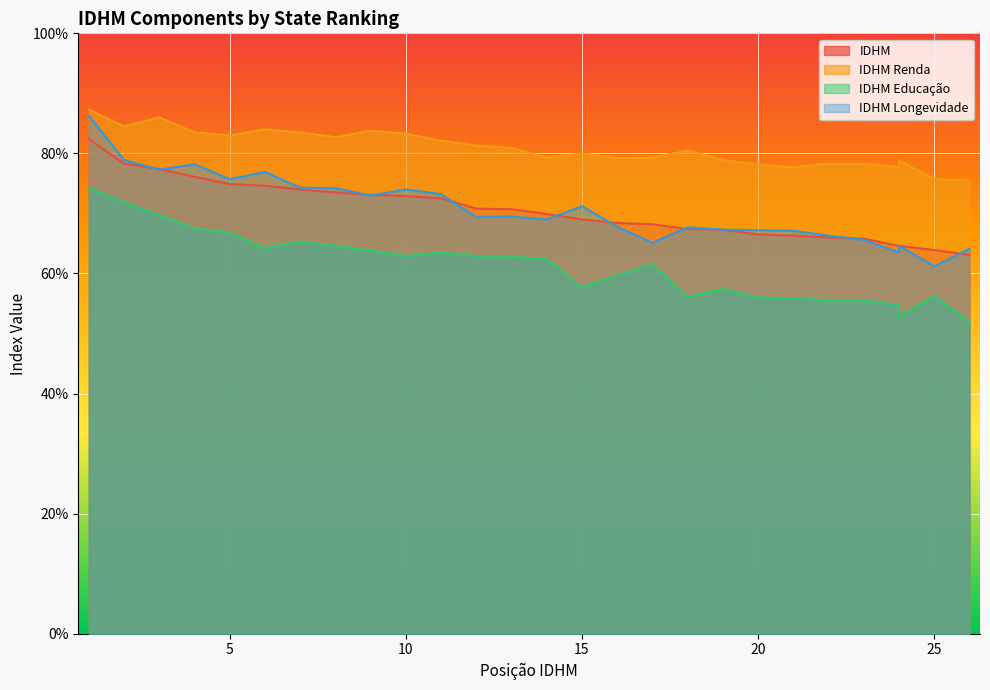

True or false: IDHM Renda and IDHM Educação intersect in this chart.

False